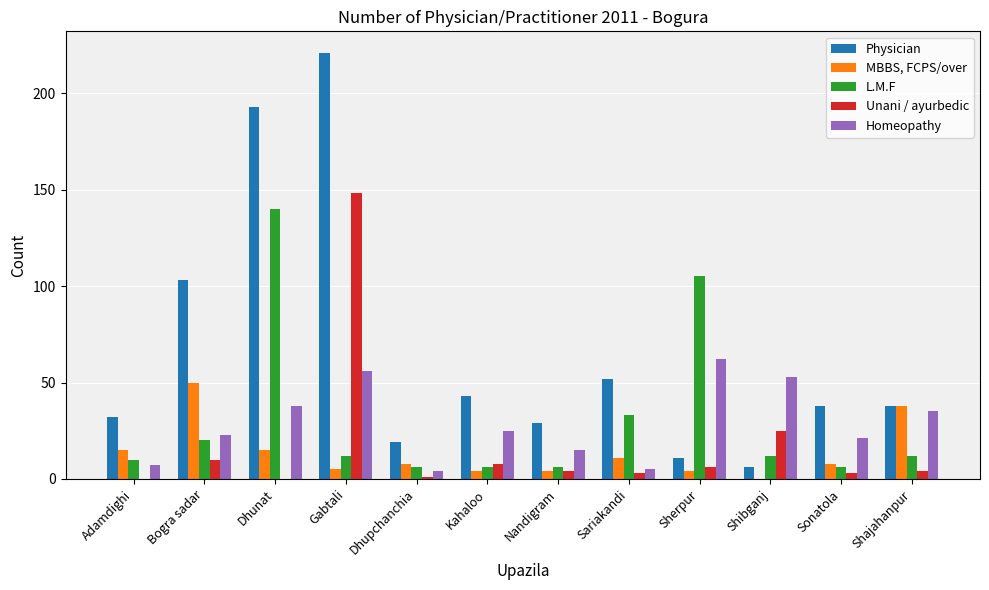

What is the total value across all series at Sonatola?

76